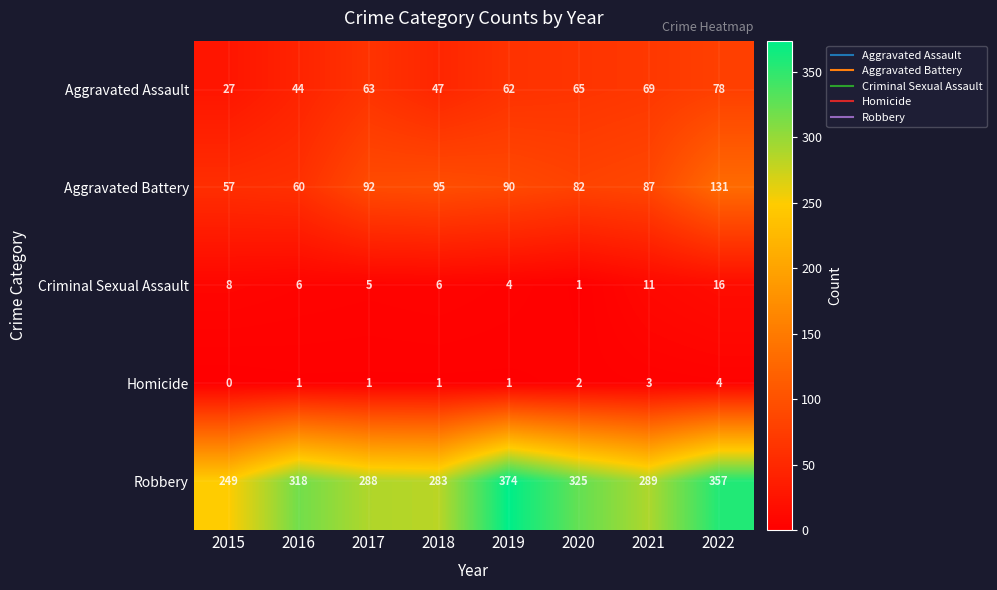

The Criminal Sexual Assault series shows 12 at 2015. True or false?

False